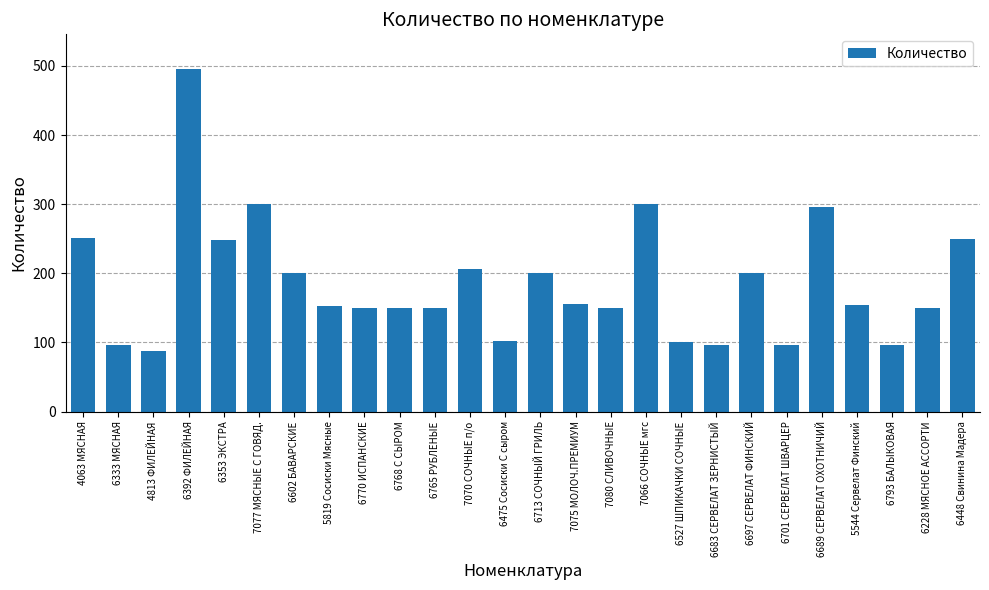

What is the average value?

185.9